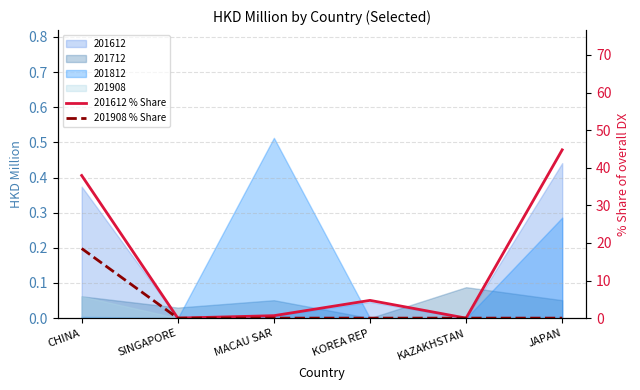

What is the average value of the 201908 % Share series?

3.1